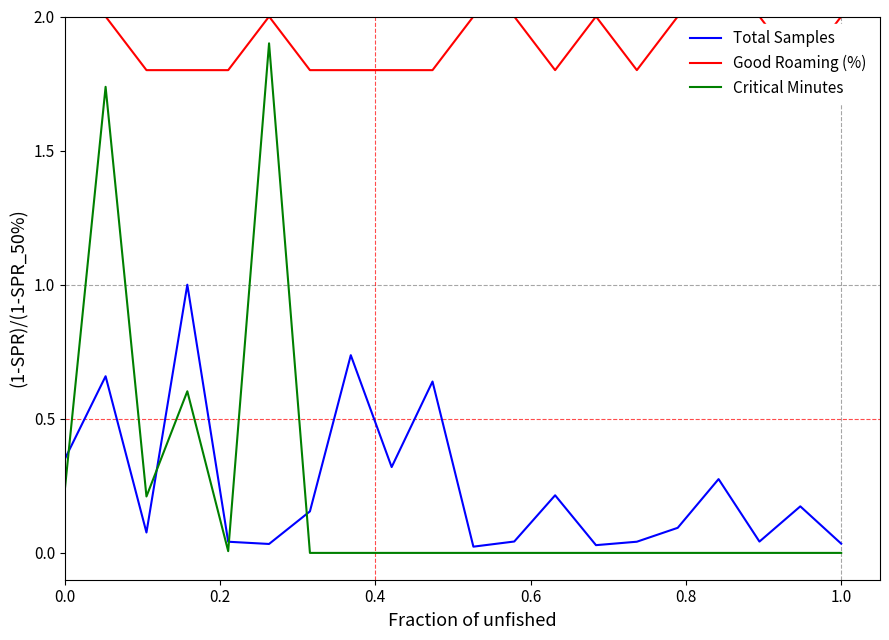

Is it true that Critical Minutes equals 0.0 at 1.0?

True